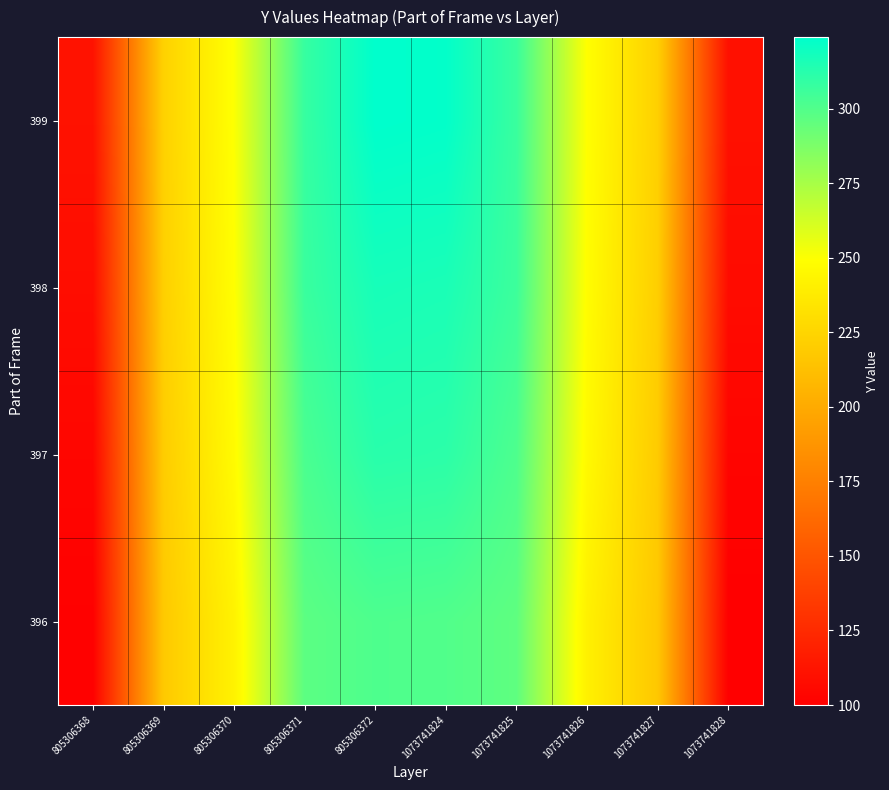

Reading left to right, list all the values displayed in this chart.

396: 805306368=101	805306369=218	805306370=242	805306371=297	805306372=301	1073741824=300	1073741825=296	1073741826=241	1073741827=217	1073741828=100
397: 805306368=104	805306369=220	805306370=247	805306371=302	805306372=312	1073741824=311	1073741825=301	1073741826=246	1073741827=219	1073741828=103
398: 805306368=108	805306369=222	805306370=249	805306371=307	805306372=317	1073741824=316	1073741825=306	1073741826=248	1073741827=221	1073741828=107
399: 805306368=111	805306369=223	805306370=250	805306371=308	805306372=324	1073741824=323	1073741825=307	1073741826=249	1073741827=222	1073741828=110